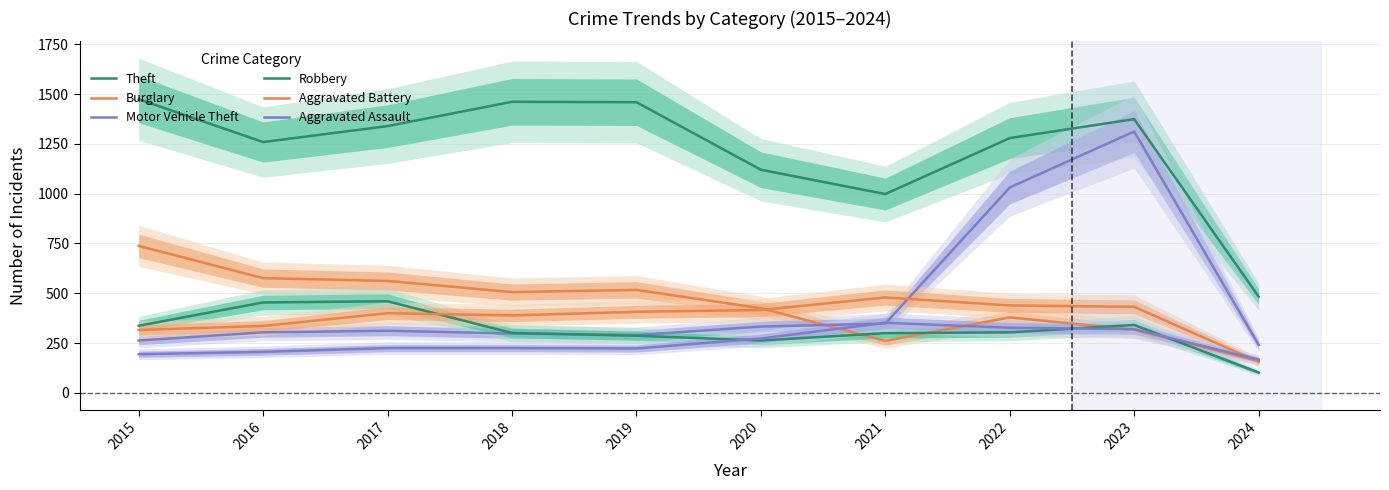

At which category does Robbery reach its first local peak?

2017